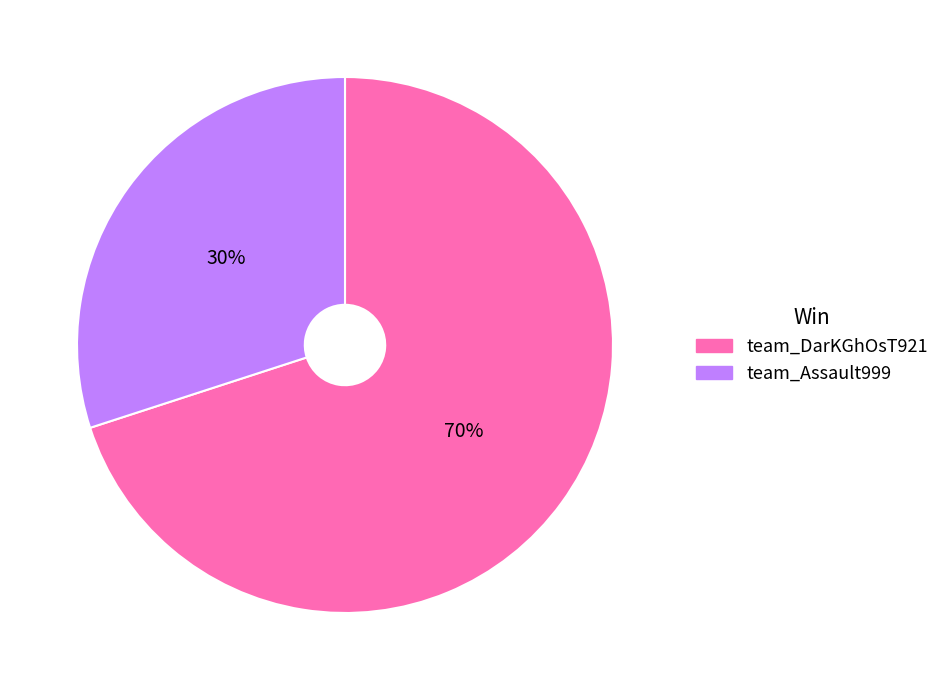

Which has a higher value, team_Assault999 or team_DarKGhOsT921?

team_DarKGhOsT921